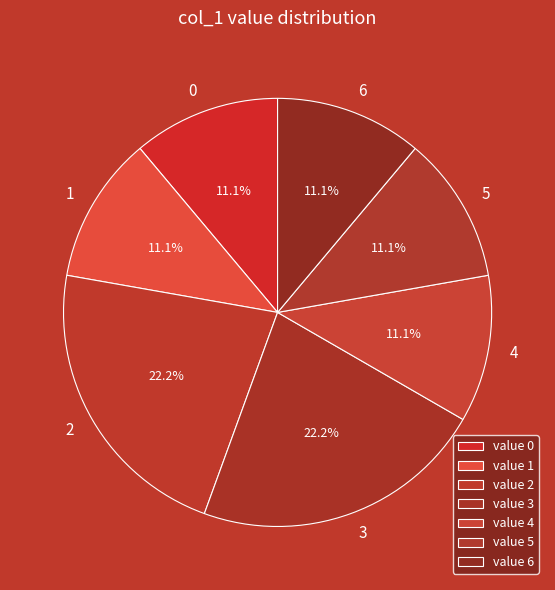

Count the number of slices in the pie.

7